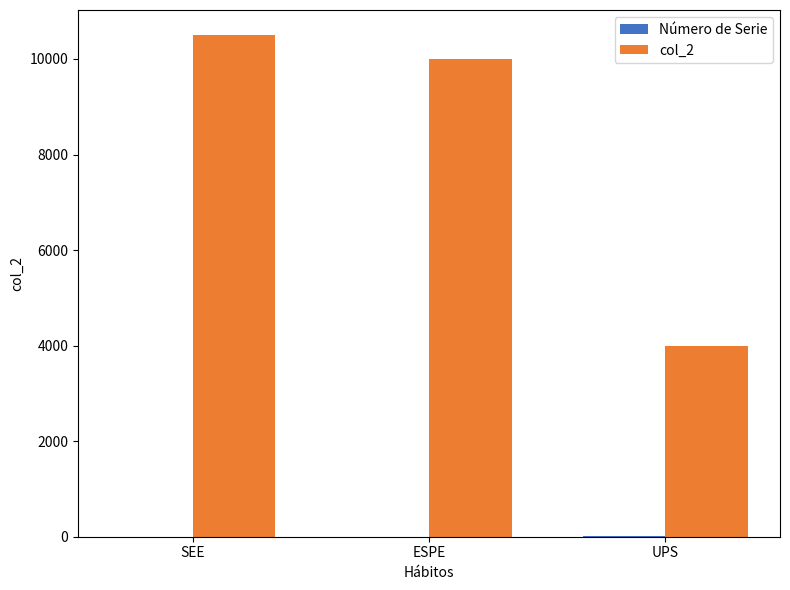

Which series has the largest total across all categories?

col_2